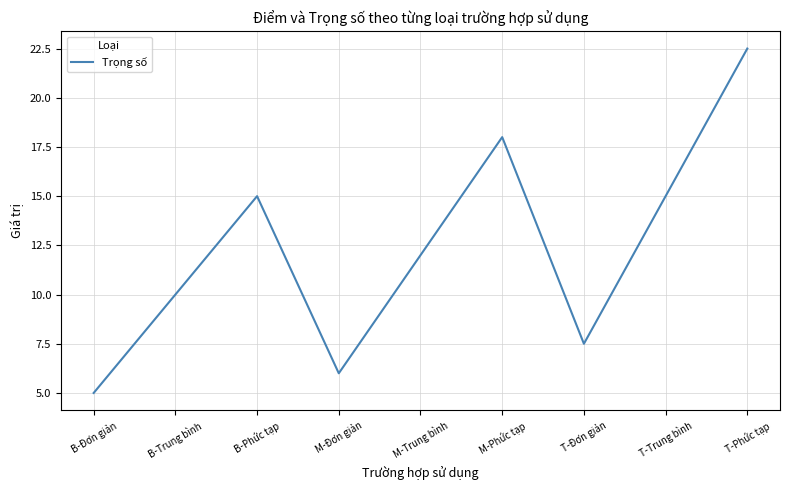

Reading left to right, extract all data points from this chart.

5.0	10.0	15.0	6.0	12.0	18.0	7.5	15.0	22.5